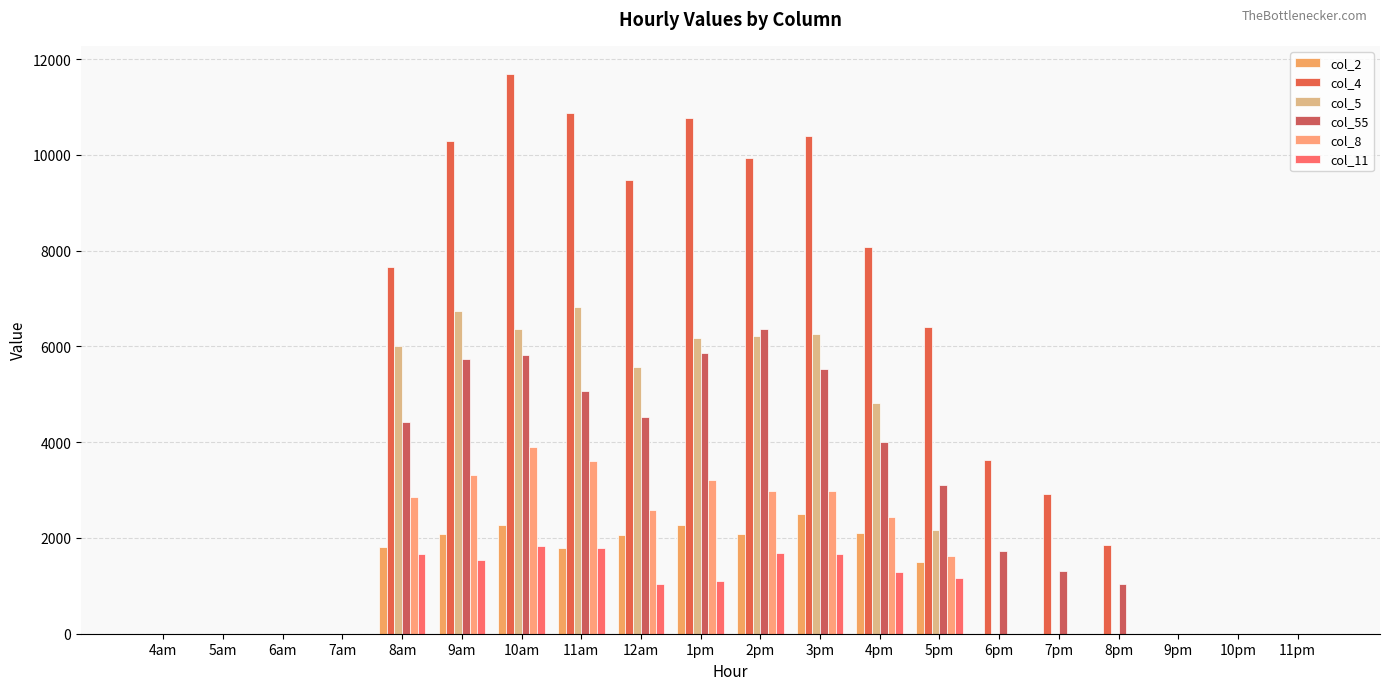

The value of col_8 at 9pm is 0.0. True or false?

True